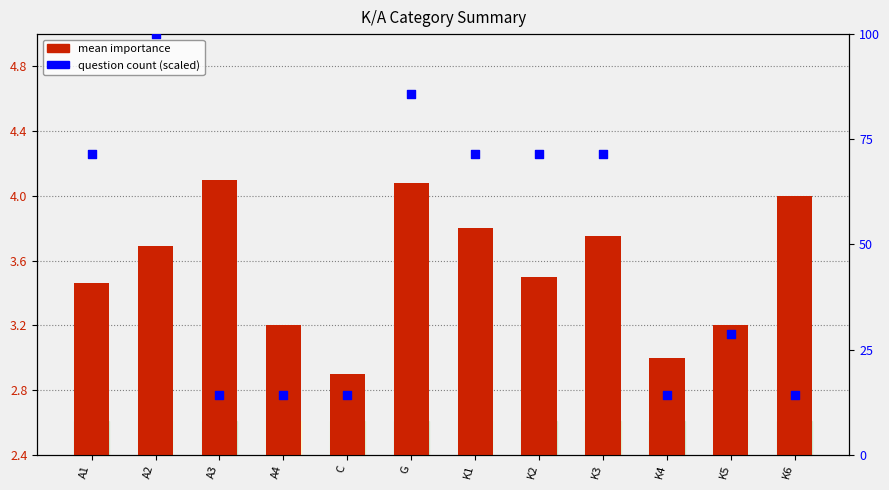

Which series reaches the maximum Y coordinate?

question count (scaled)